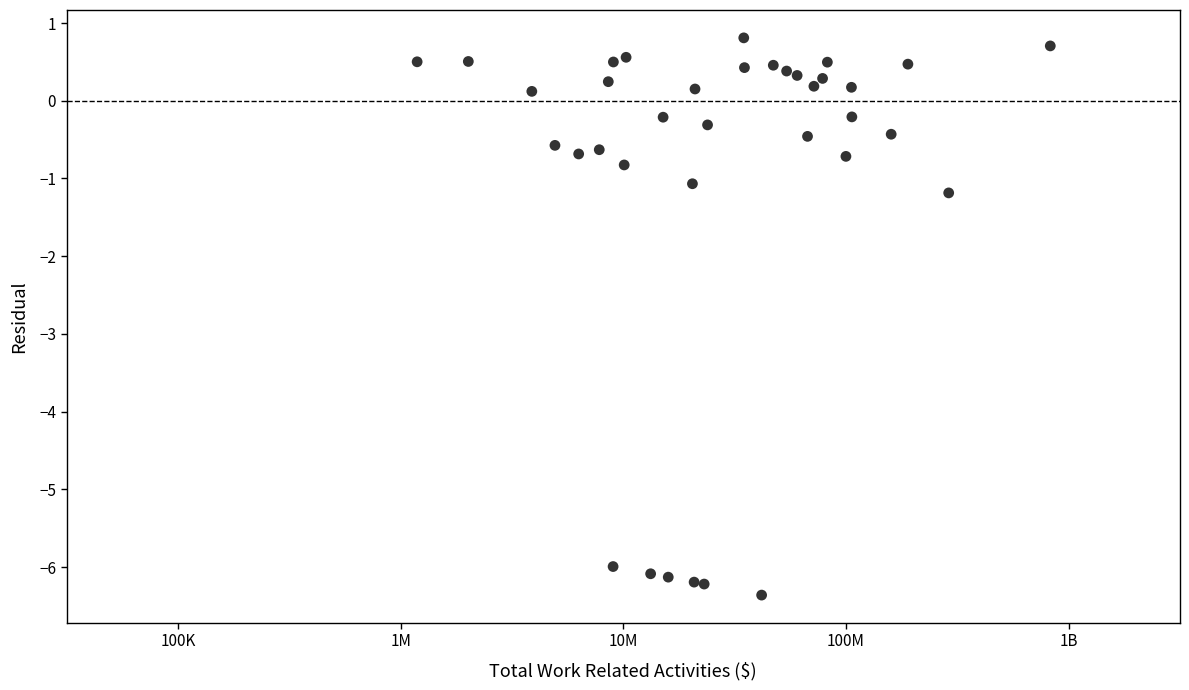

What Y value in the scatter plot is closest to -2?

-1.2